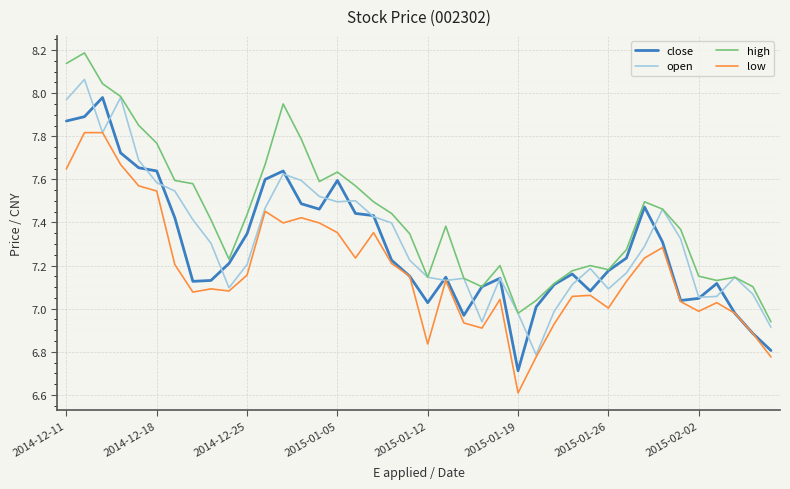

Which series has the largest total across all categories?

high